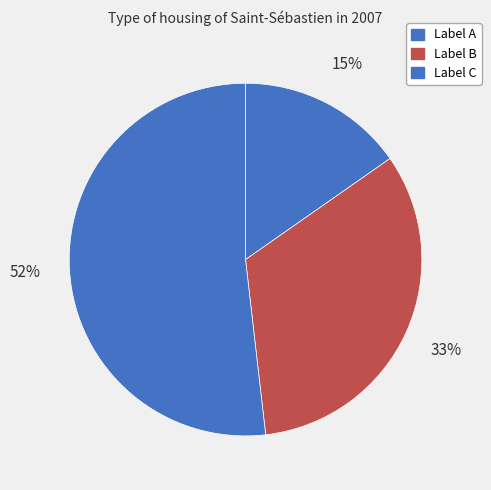

Count the number of slices in the pie.

3